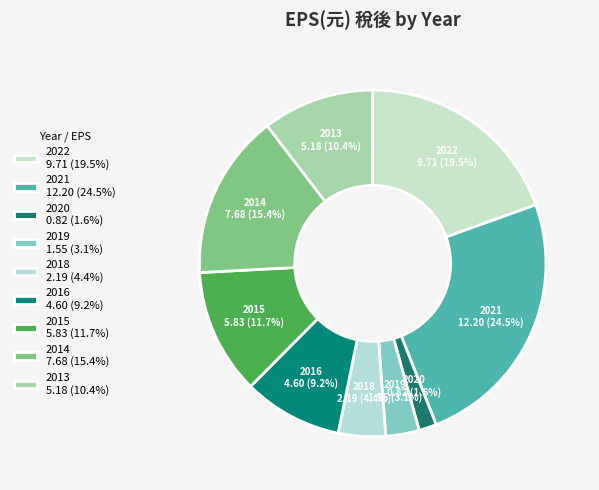

Does 2020 0.82 (1.6%) represent more than half of the total?

No